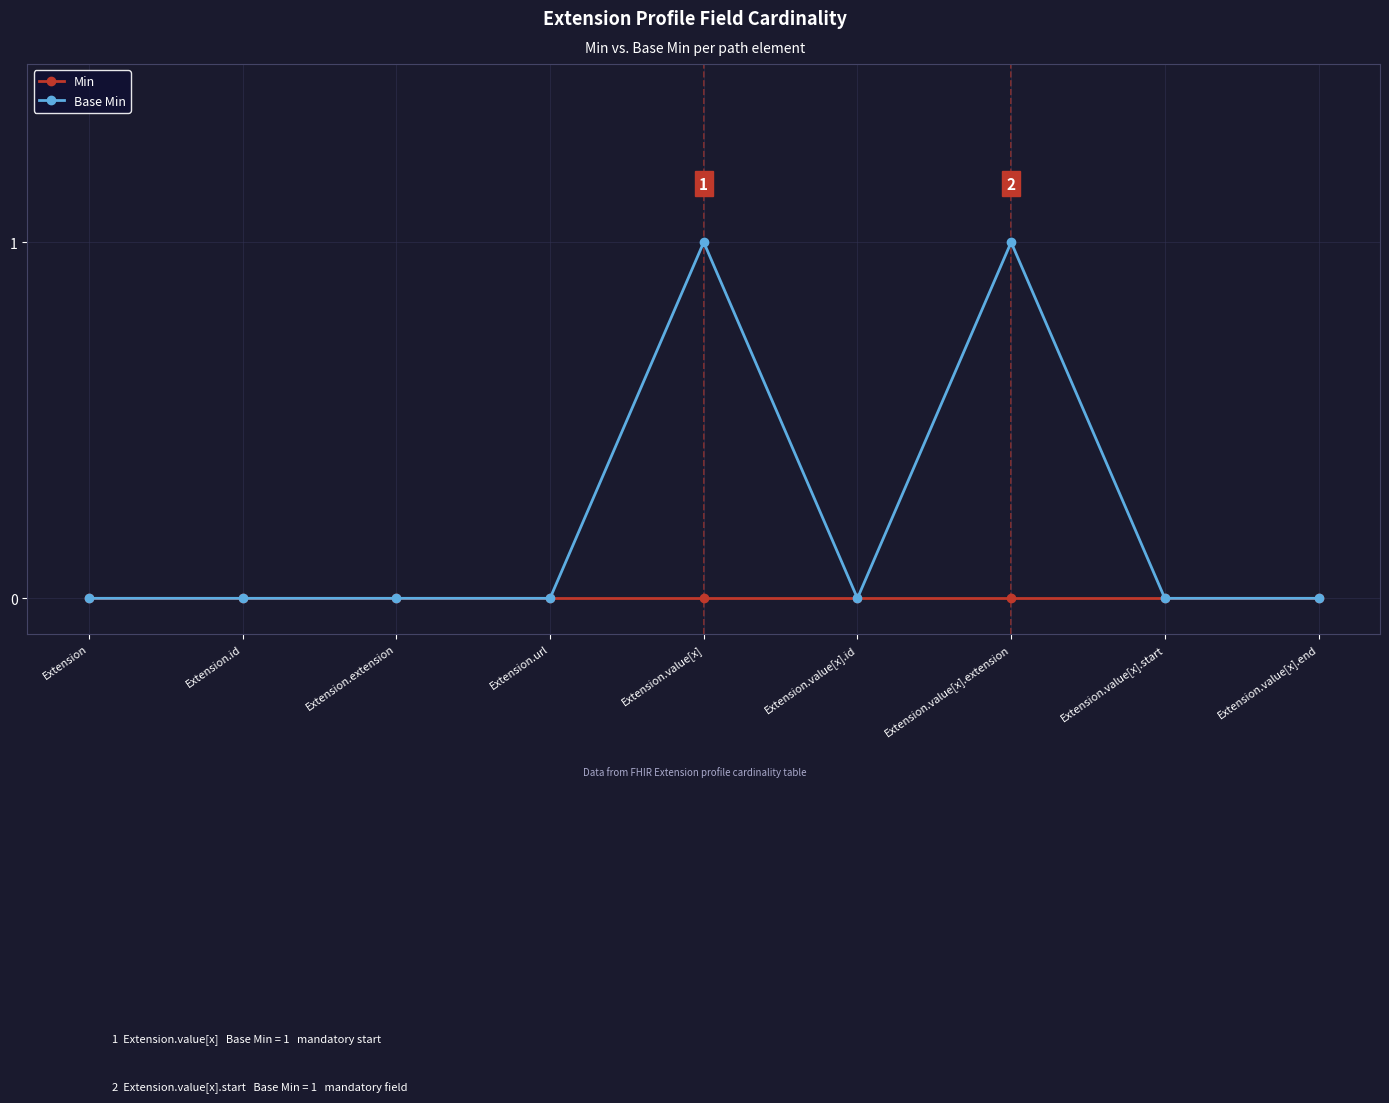

At Extension.value[x].extension, list the series in order from largest to smallest.

Base Min, Min